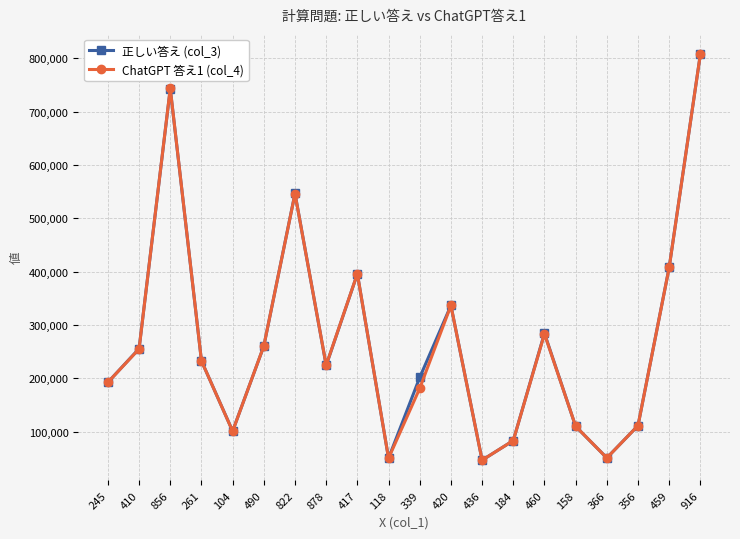

What is the label of the 7th point from the left?

822